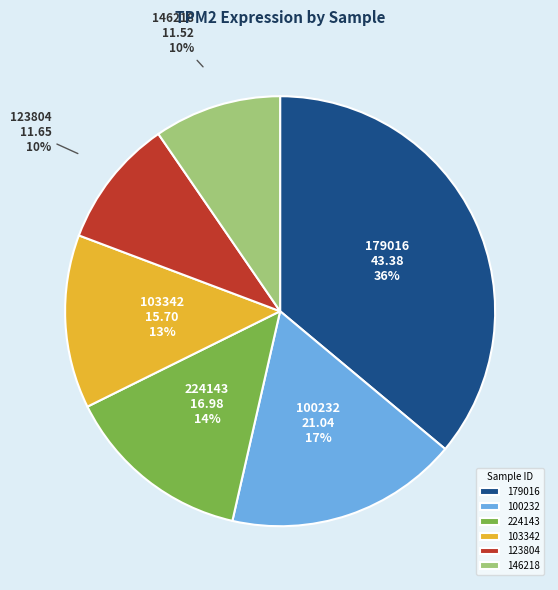

Approximately how many times larger is the value at 224143 compared to 179016?

0.4